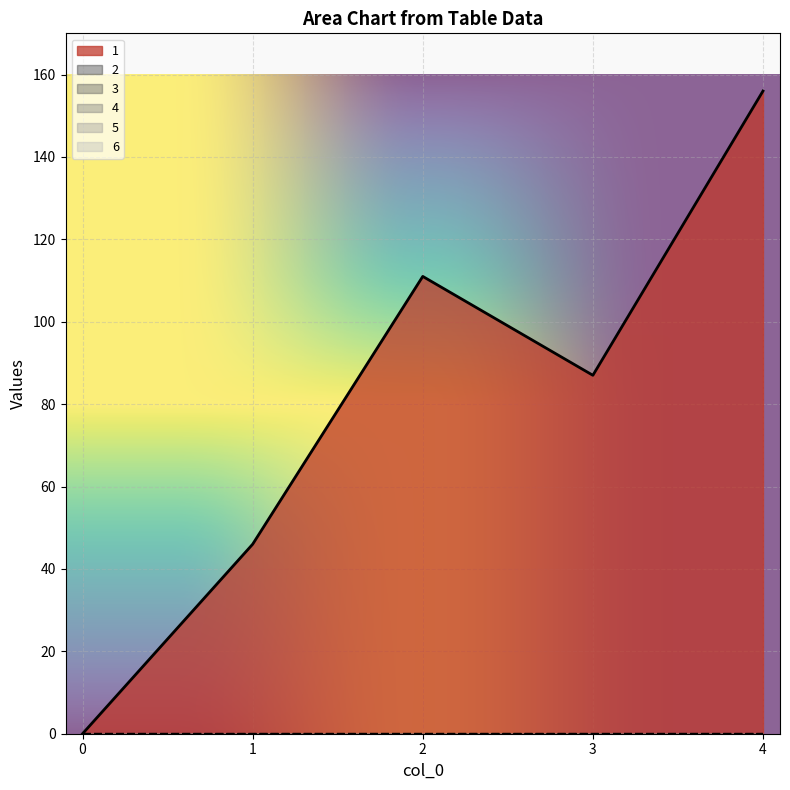

What is the difference between the 1 values at 2 and 4?

45